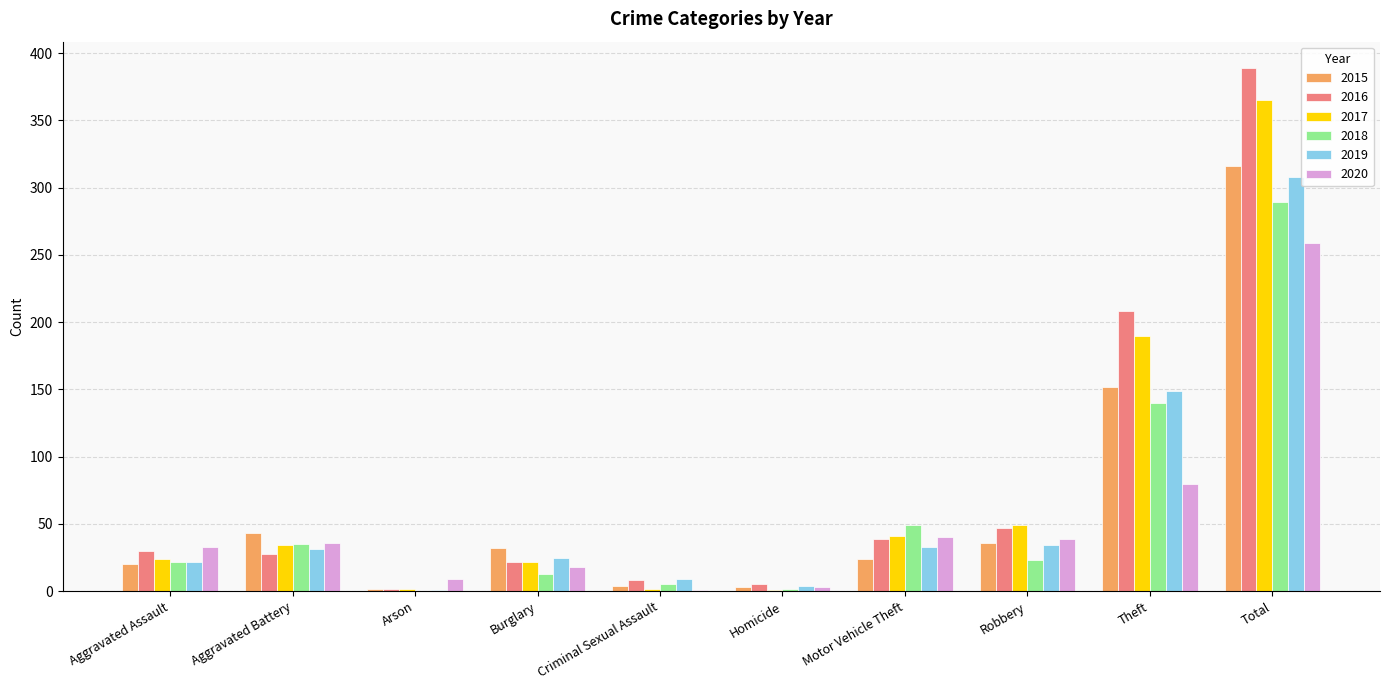

What is the sum of all 2016 values?

778